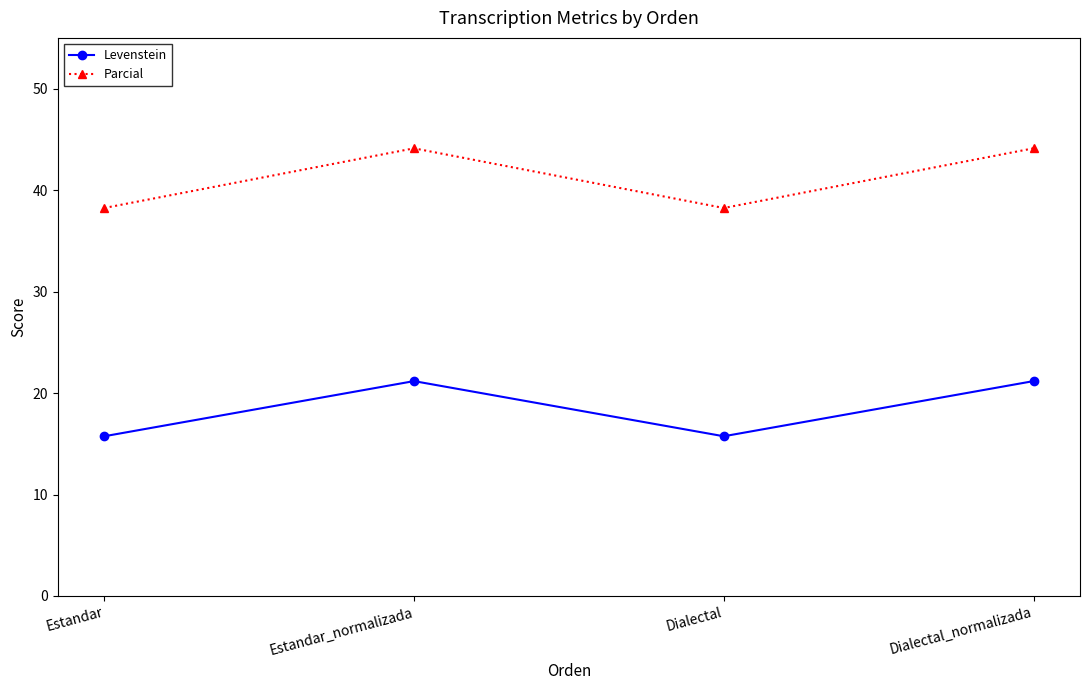

Which series changed the most between Dialectal and Dialectal_normalizada?

Parcial